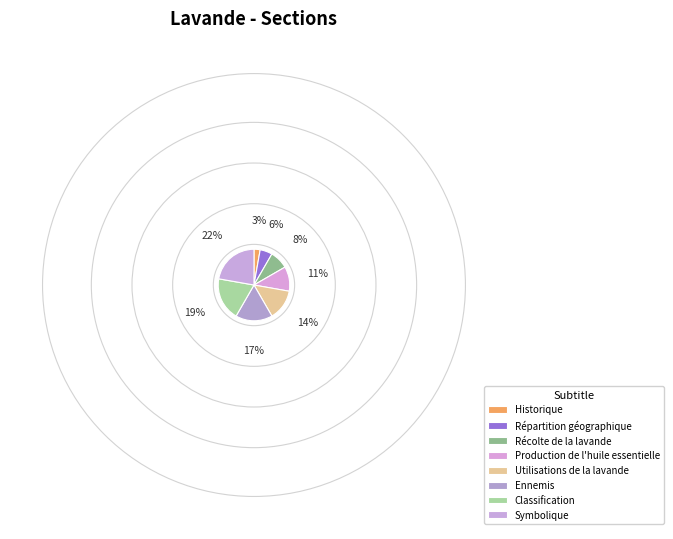

To the nearest percent, what percentage of the pie is Récolte de la lavande?

8%